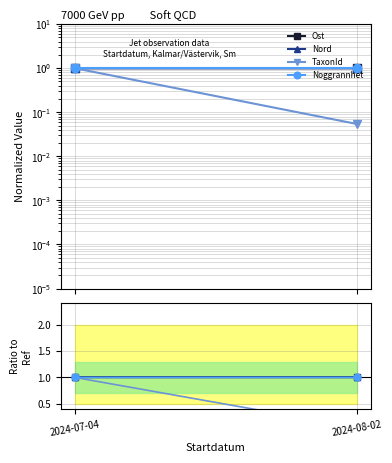

What is the value of the Ost point at the 2nd from the left?

1.0